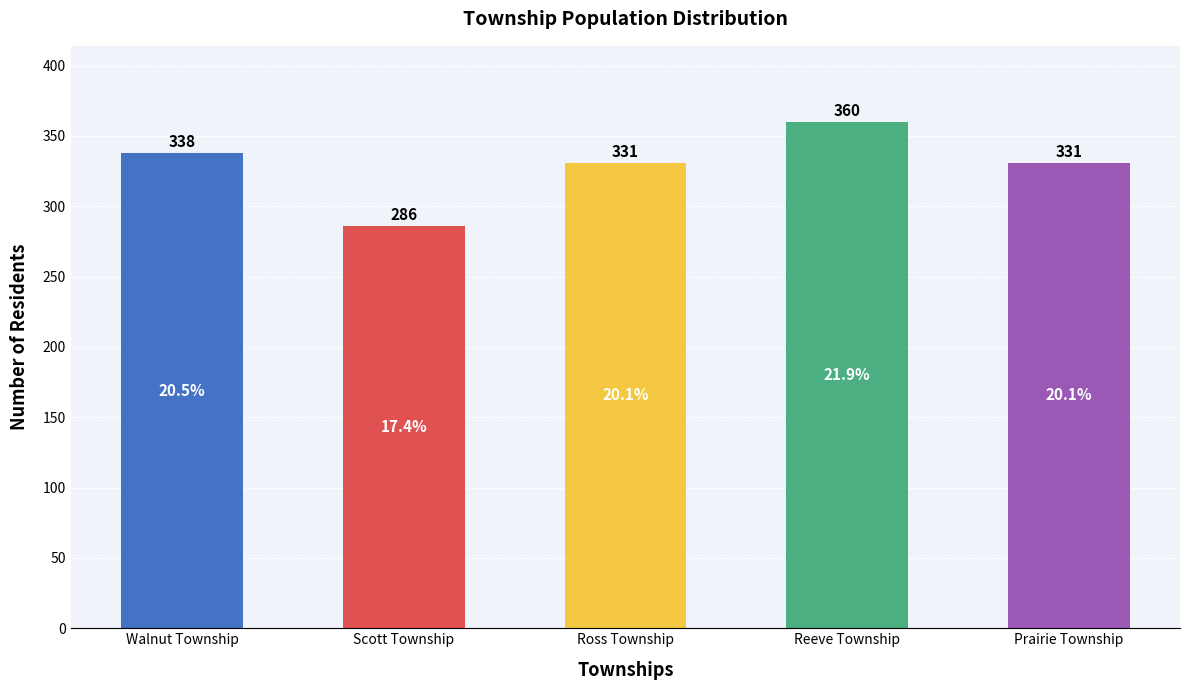

What is the sum of the values at Reeve Township and Scott Township?

646